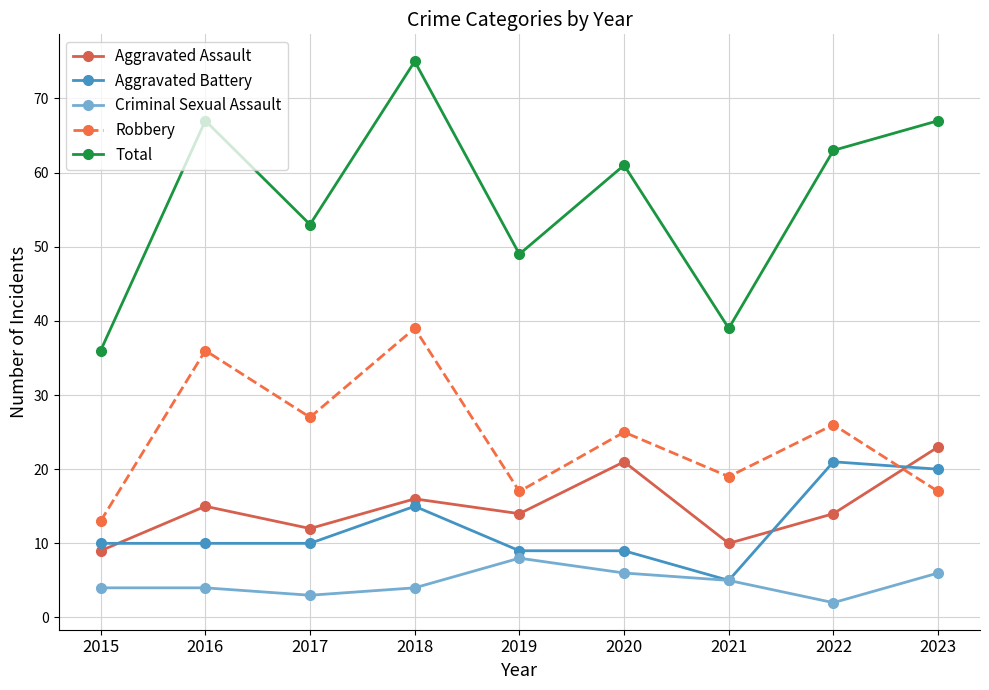

What is the total value across all series at 2015?

72